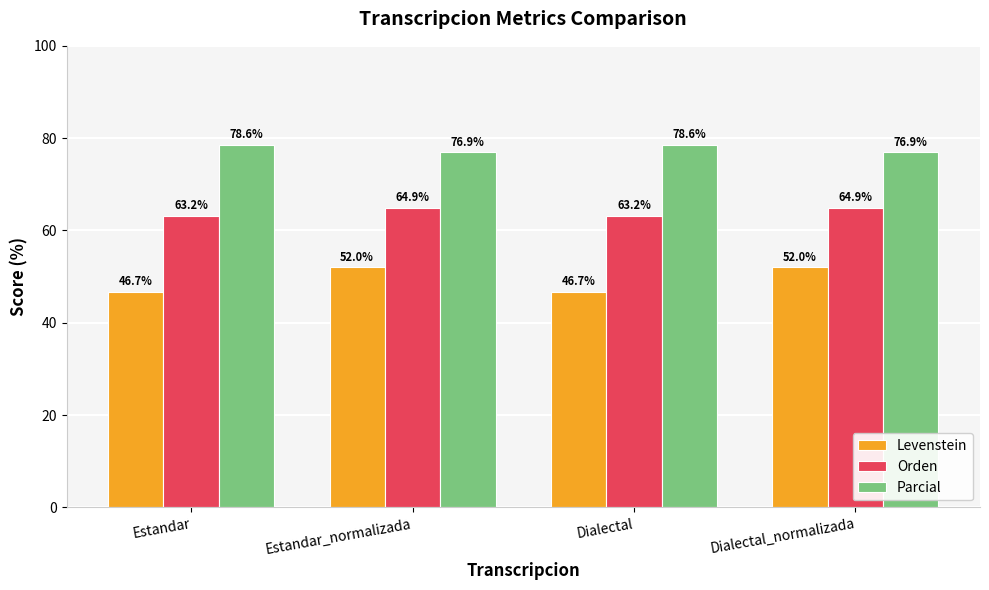

Is the value of Orden at Dialectal_normalizada greater than the value of Parcial at Estandar_normalizada?

No